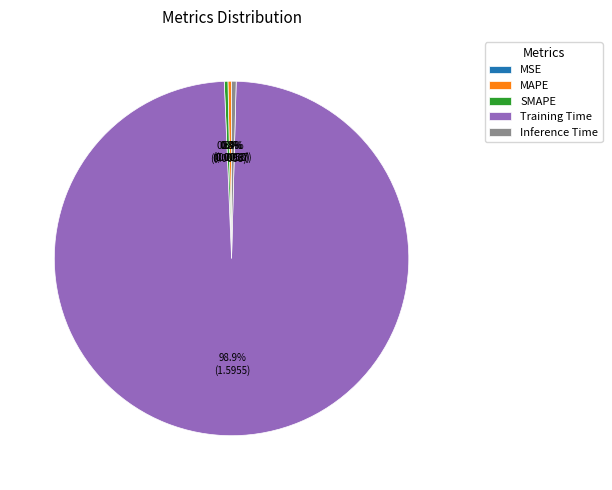

What portion of the pie excludes SMAPE?

99.7%